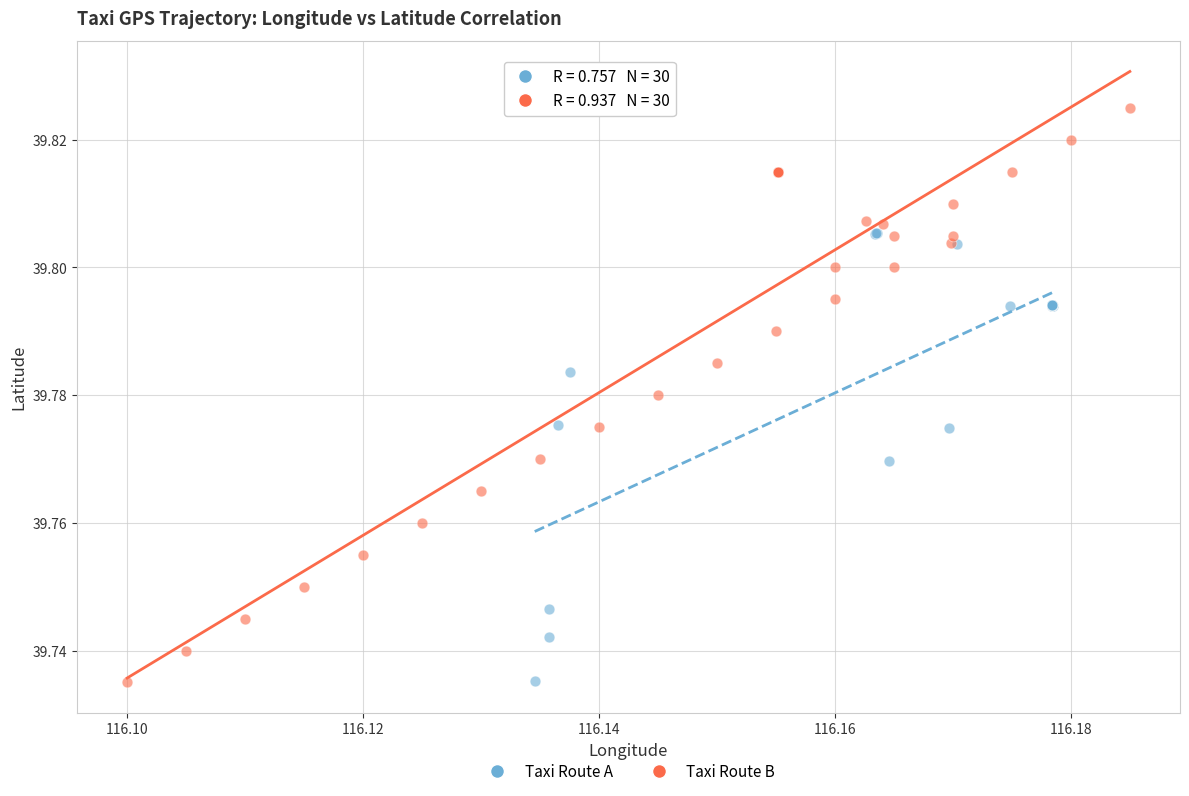

What are all the series names shown in the legend?

Taxi Route A, Taxi Route B